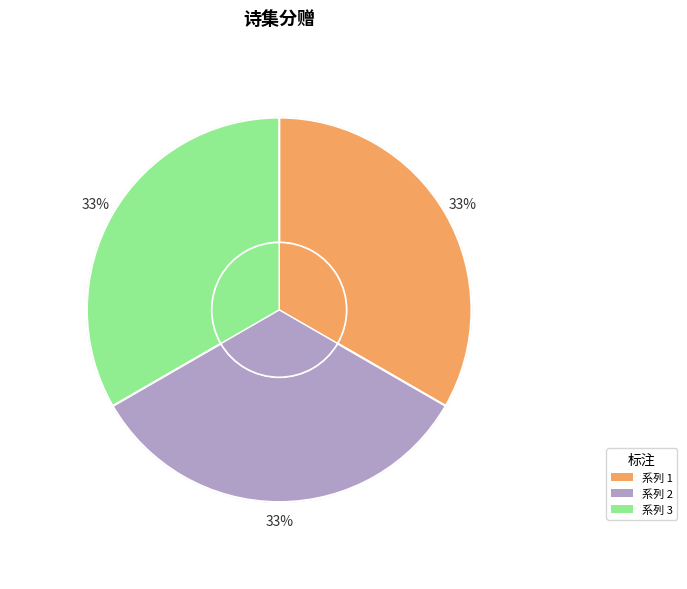

True or false: 839902 accounts for 33% of the total.

True